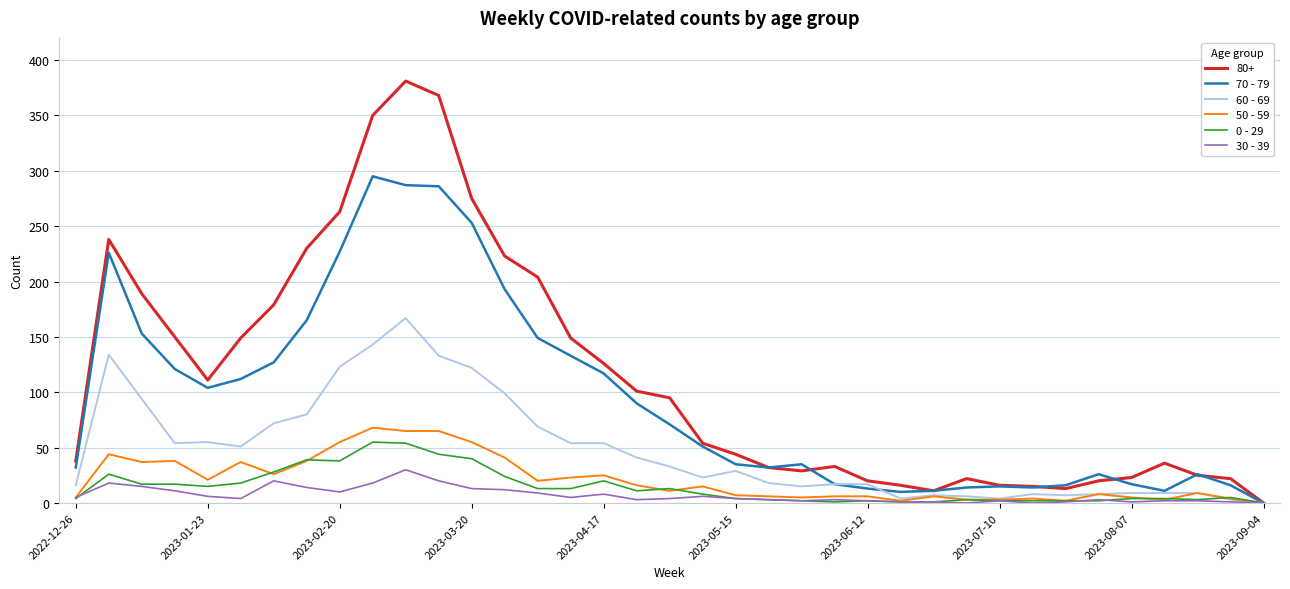

Which series has the largest total across all categories?

80+